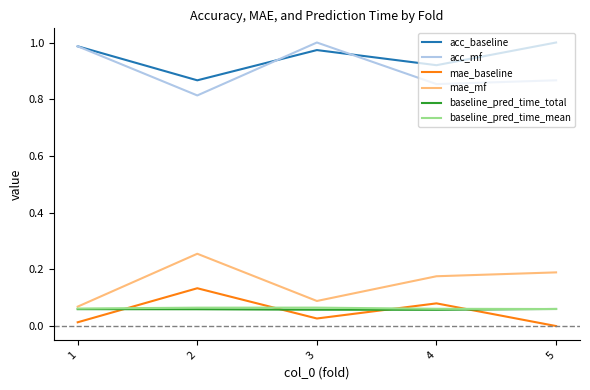

Is the value of acc_mf at 2 greater than the value of mae_baseline at 3?

Yes